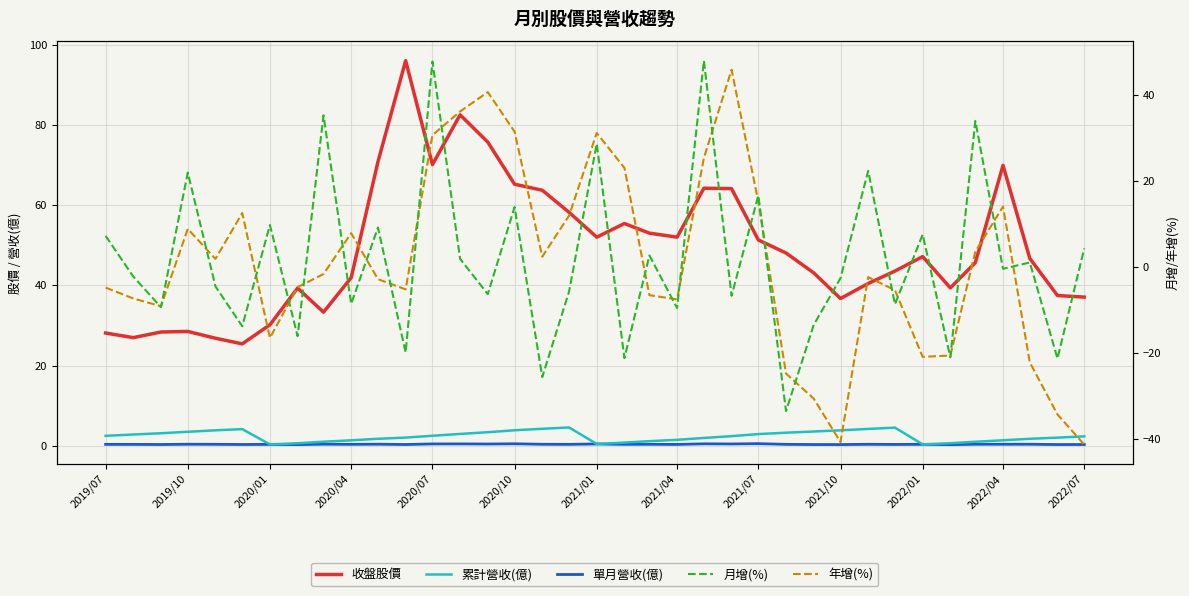

What is the sum of all 月增(%) values?

60.6